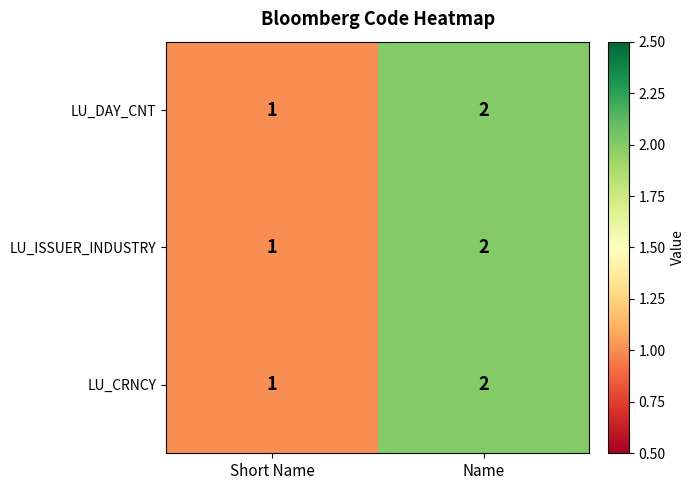

Reading left to right, extract all data points from this chart.

LU_DAY_CNT: 1	2
LU_ISSUER_INDUSTRY: 1	2
LU_CRNCY: 1	2